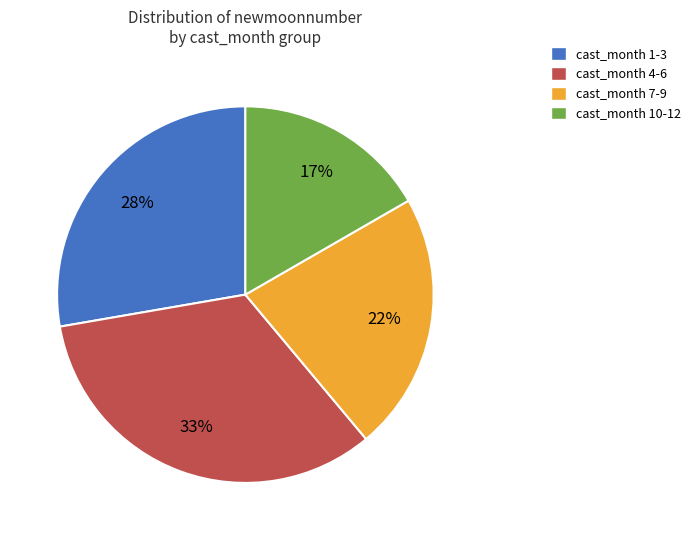

What is the largest slice in the pie chart?

cast_month 4-6